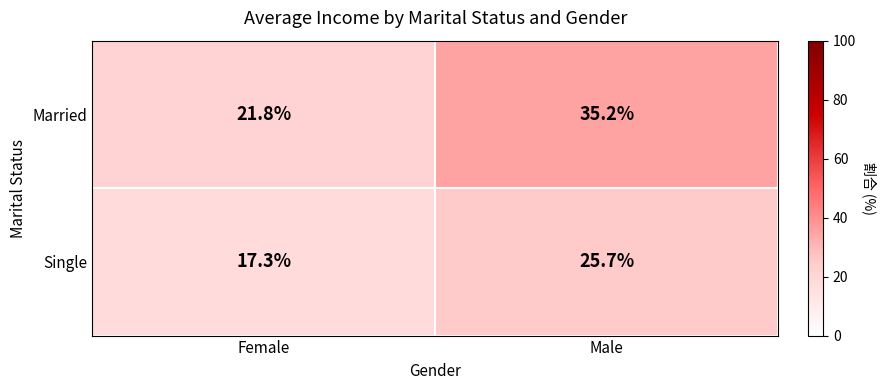

Which series has the largest range (max minus min)?

Married